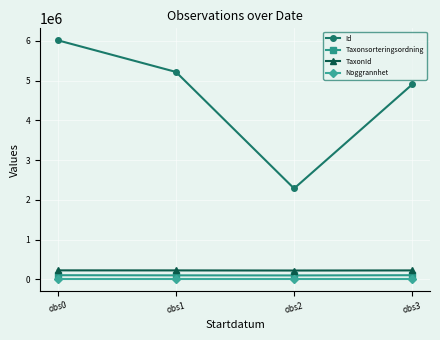

What is the value of the TaxonId point at the 1st from the left?

223836